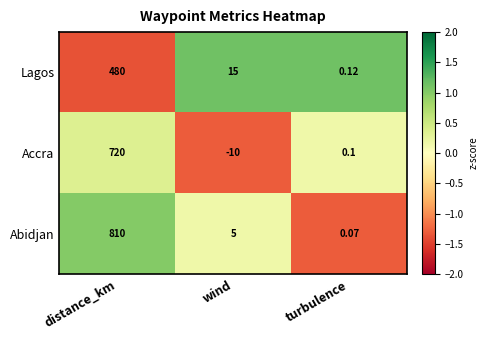

Count the number of data series in this chart.

3